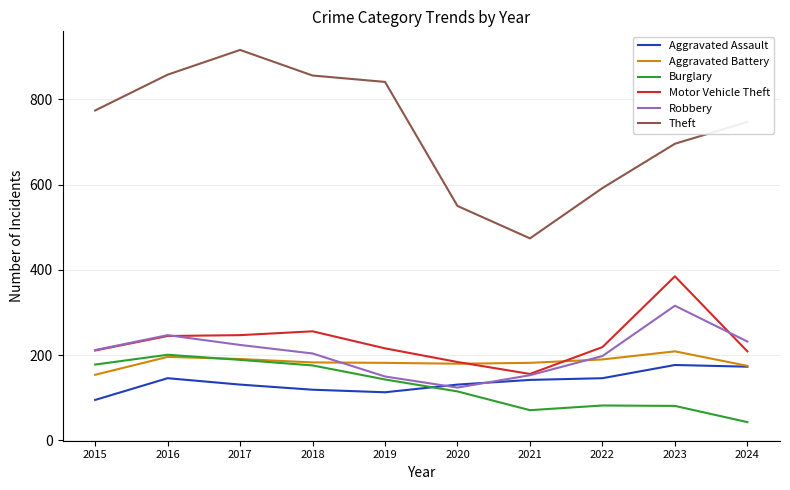

Which series has the largest range (max minus min)?

Theft